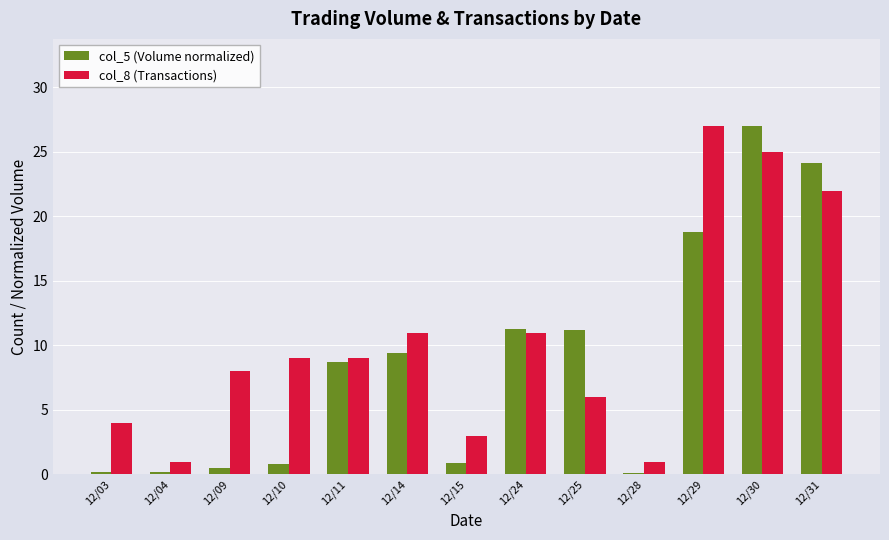

Which series has the largest total across all categories?

col_8 (Transactions)